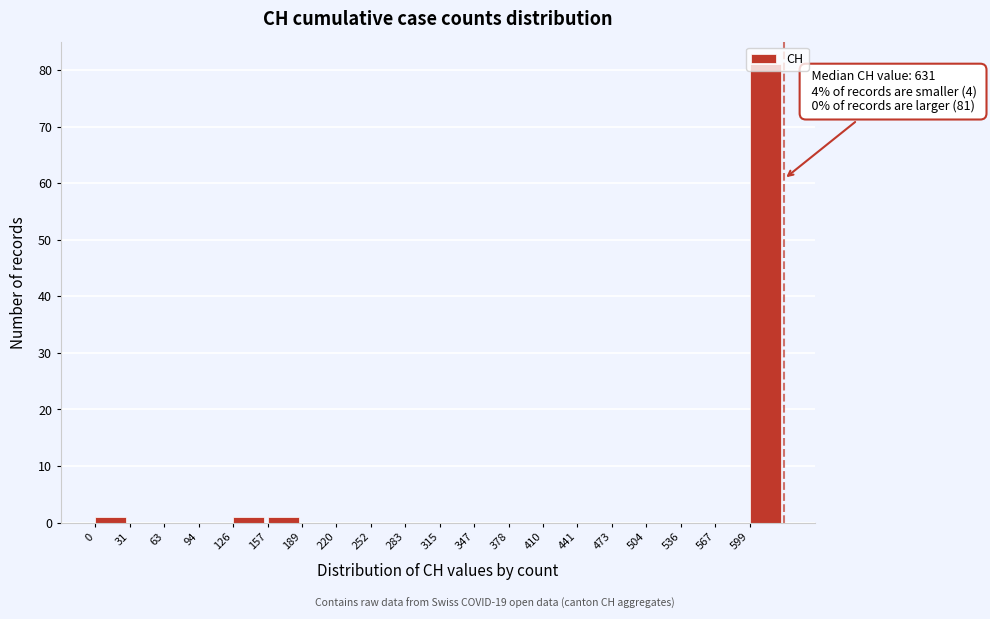

Which range on the x-axis has the tallest bar?

600 to 630